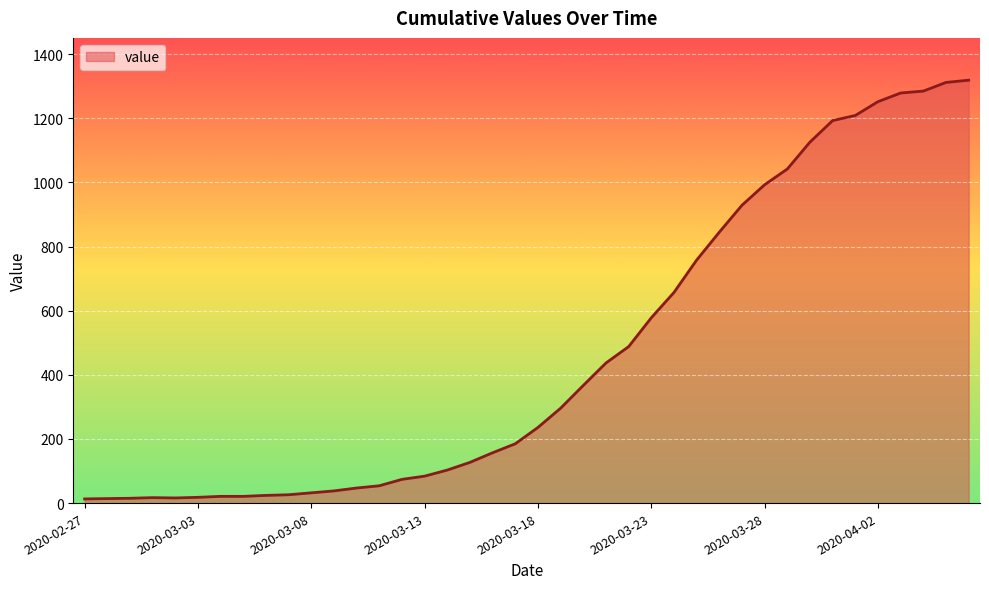

What is the maximum value shown in the chart?

1319